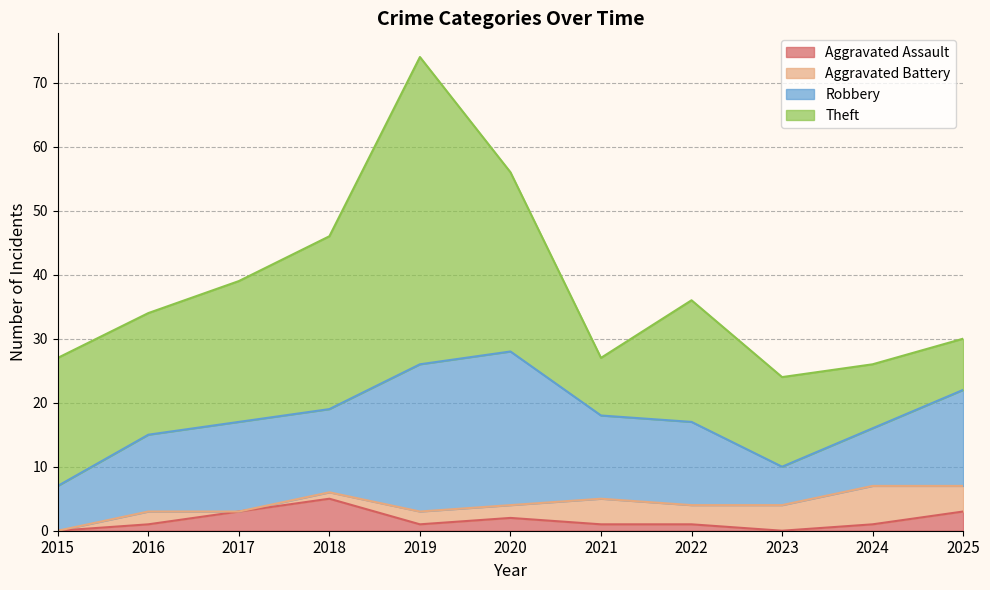

What is the difference between the second highest and minimum values in the Robbery series?

17